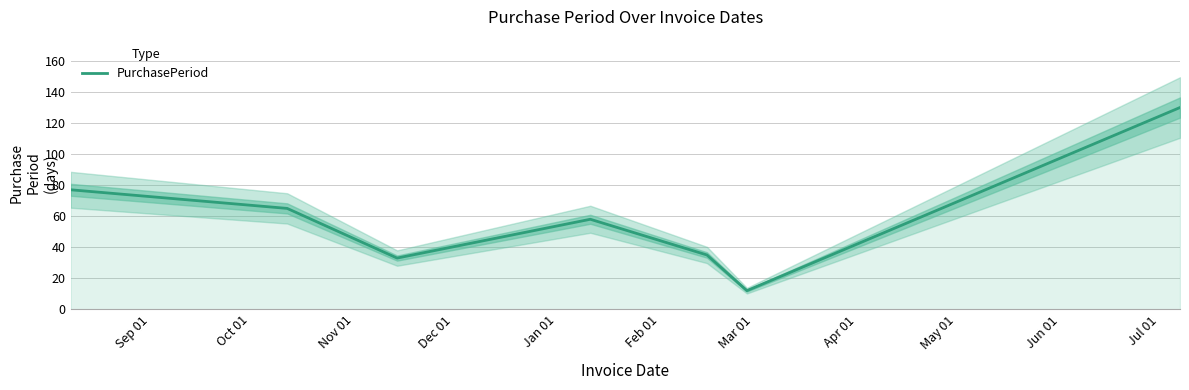

The chart shows a value of 43 at Nov 01. True or false?

False